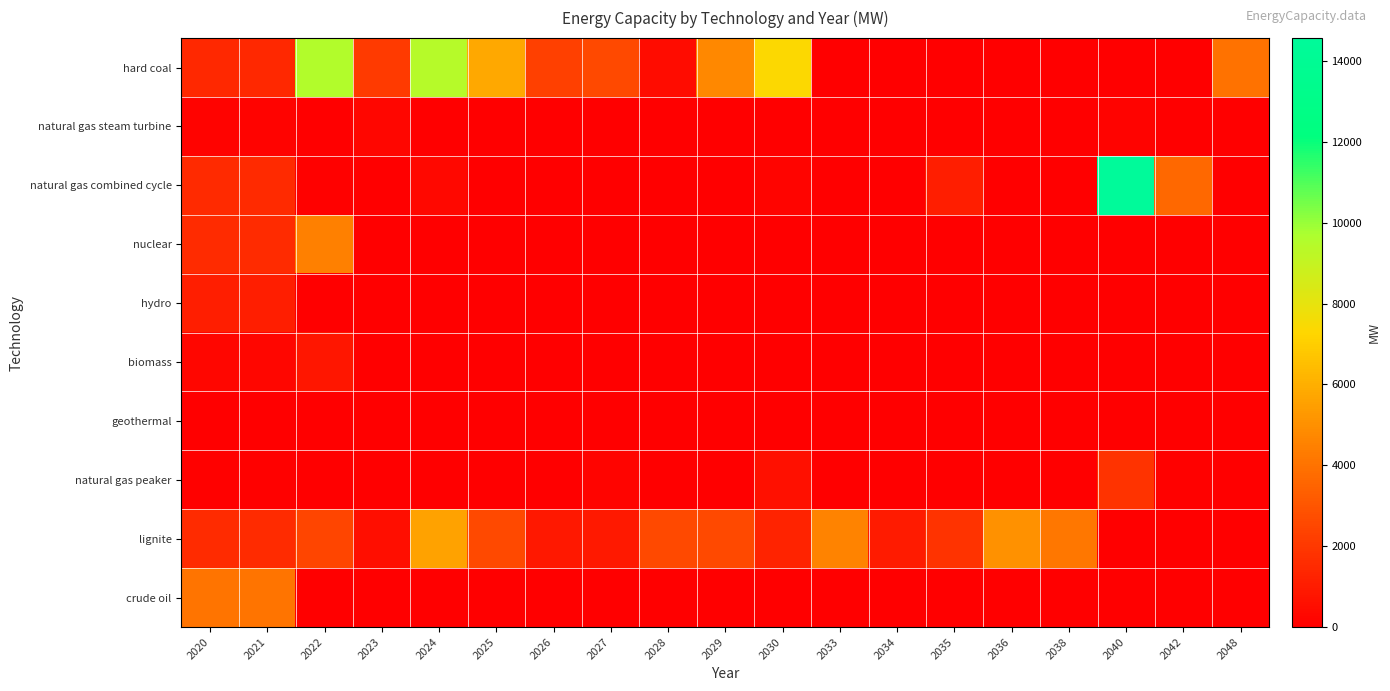

At which category is the sum across all series the highest?

2022